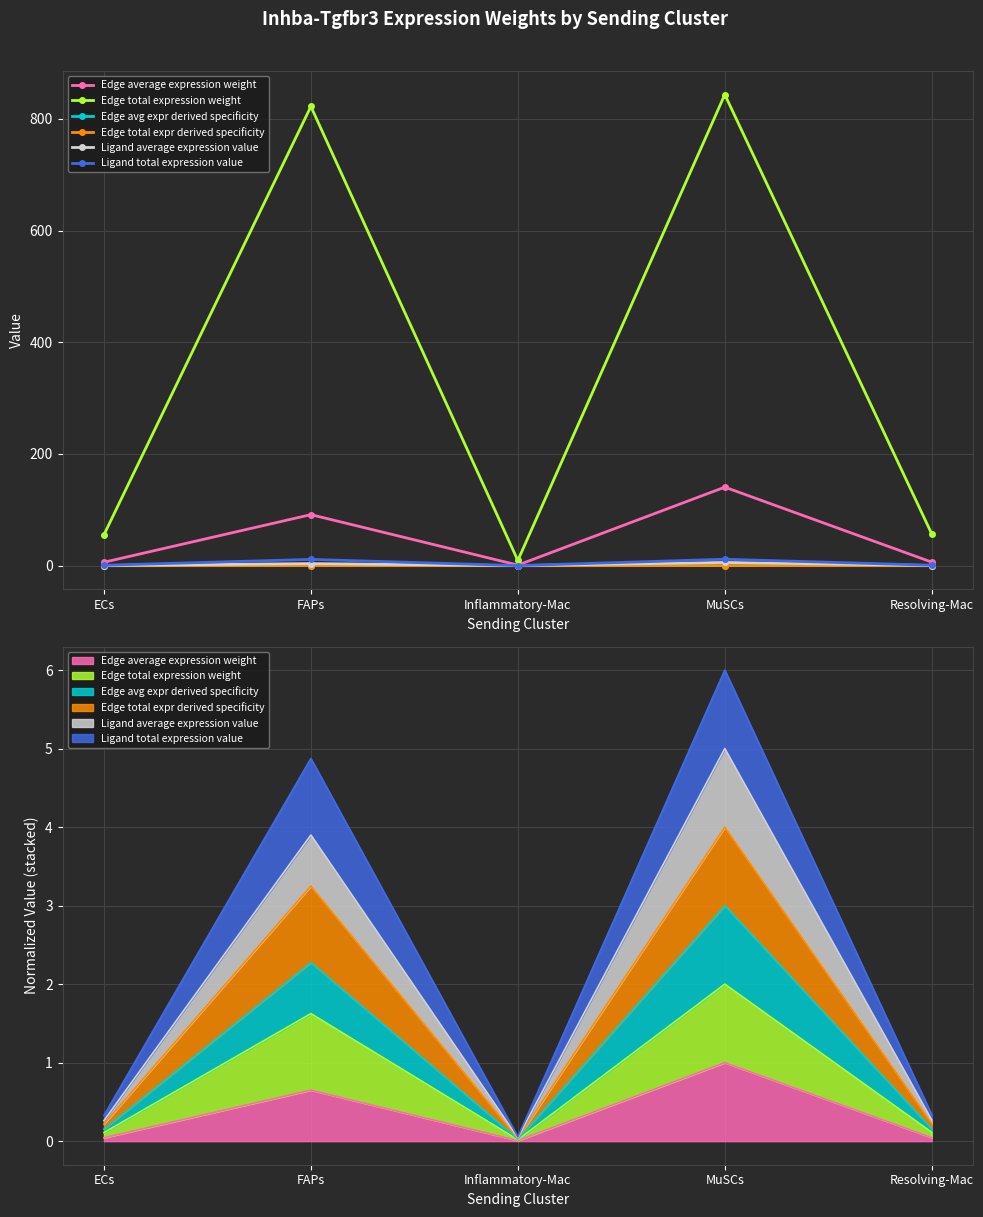

True or false: Edge total expression weight and Edge average expression weight intersect in this chart.

False